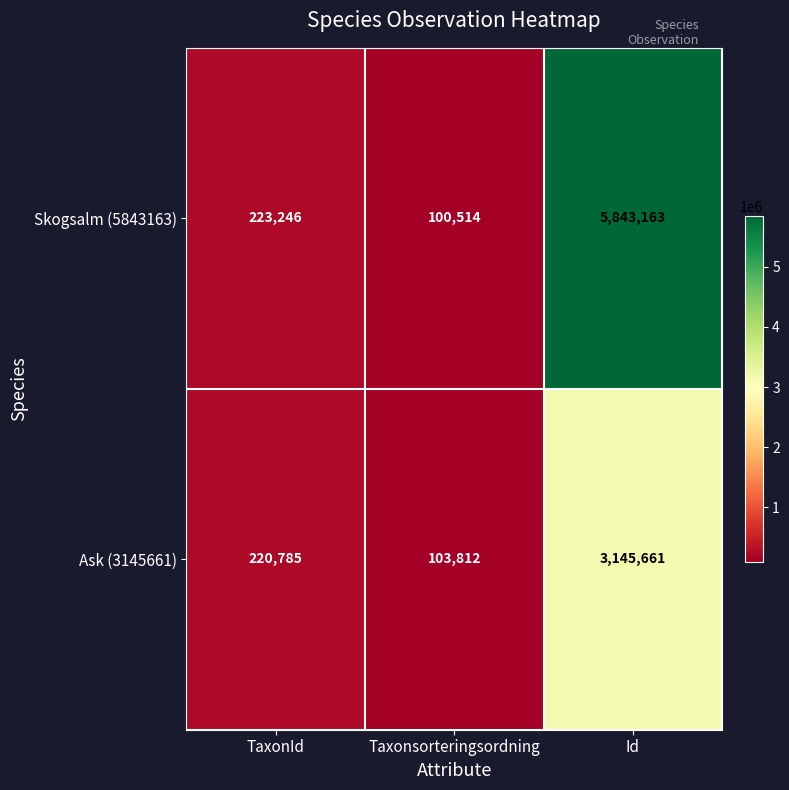

What is the spread (max minus min) of values at Id?

2697502